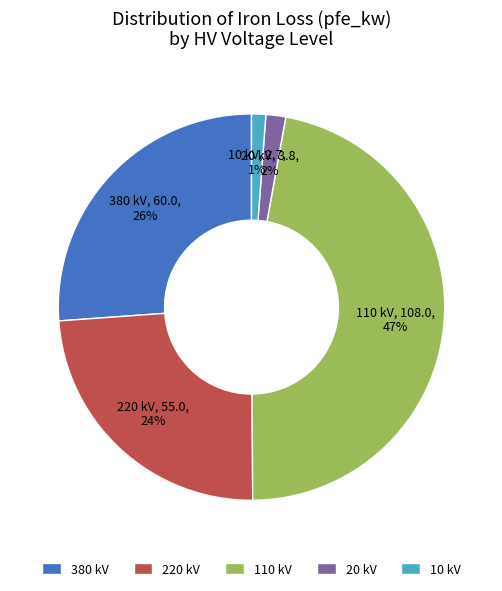

To the nearest percent, what percentage of the pie is 380 kV?

26%